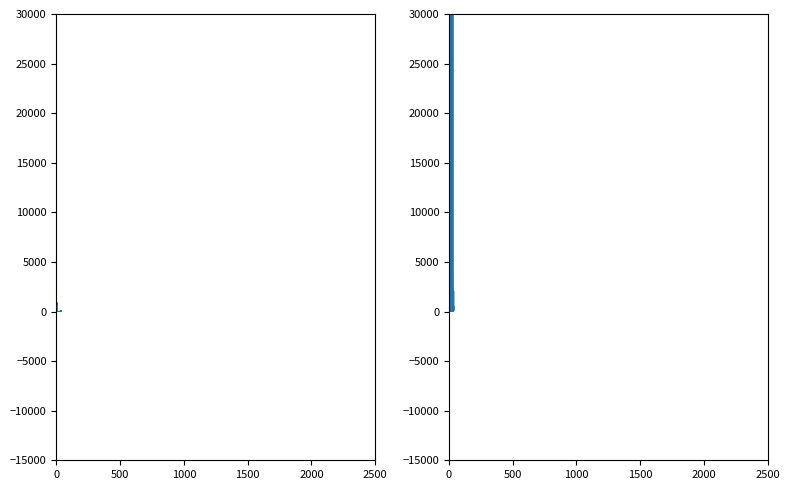

Is the value of Leve EXP at 19 greater than the value of currentAveragePriceNQ at 37?

No